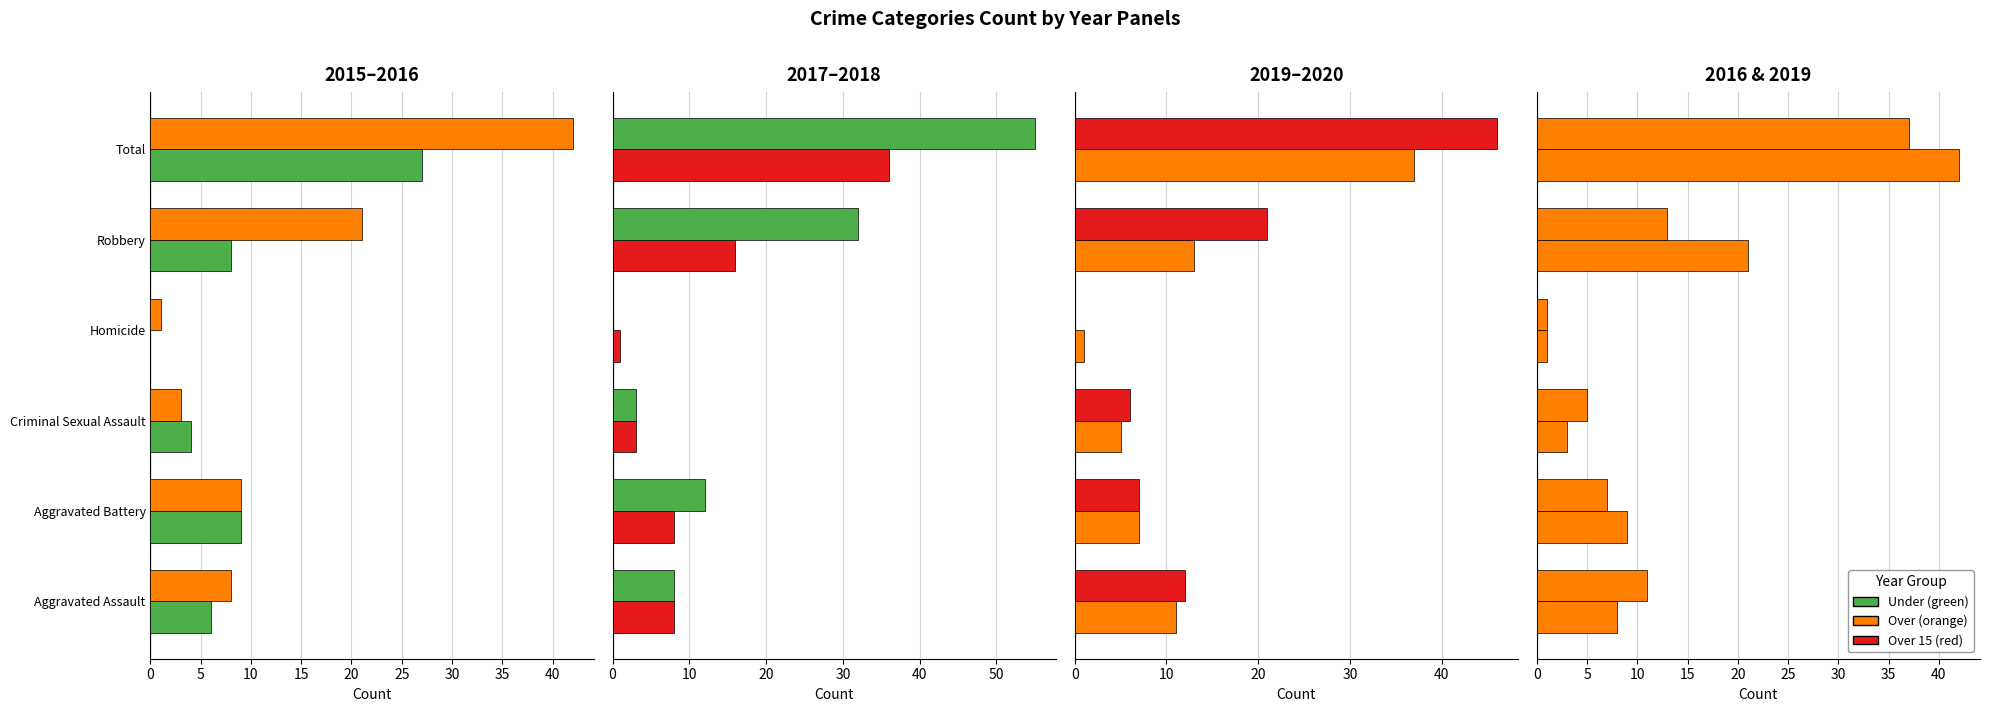

What is the average value of the 2016 series?

14